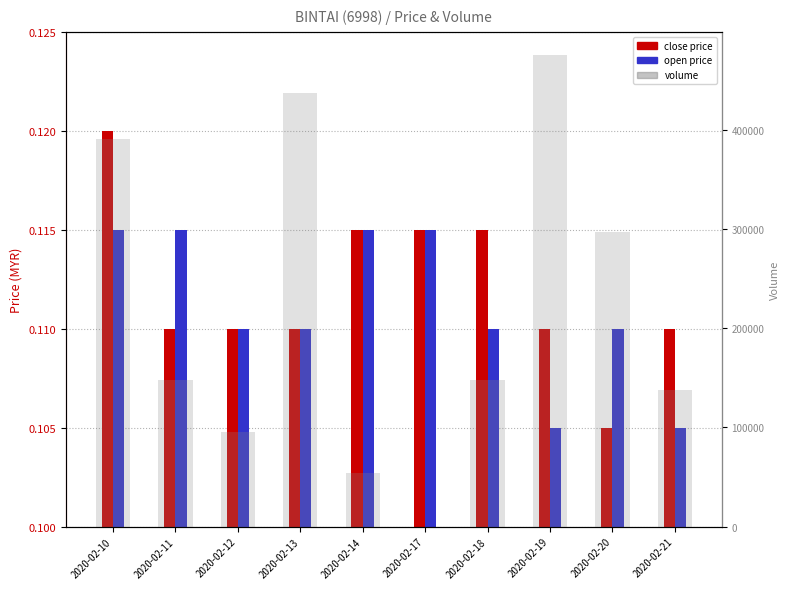

What are all the series names shown in the legend?

close, open, volume